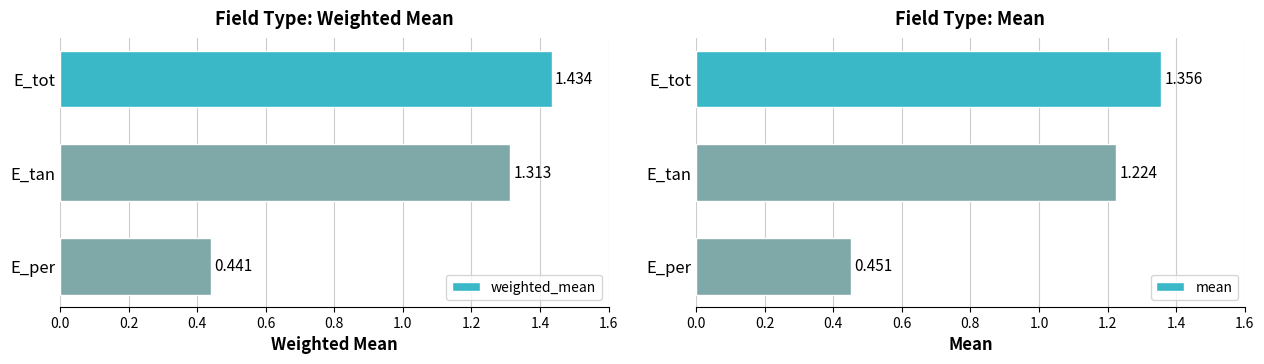

What is the greatest value displayed?

1.4